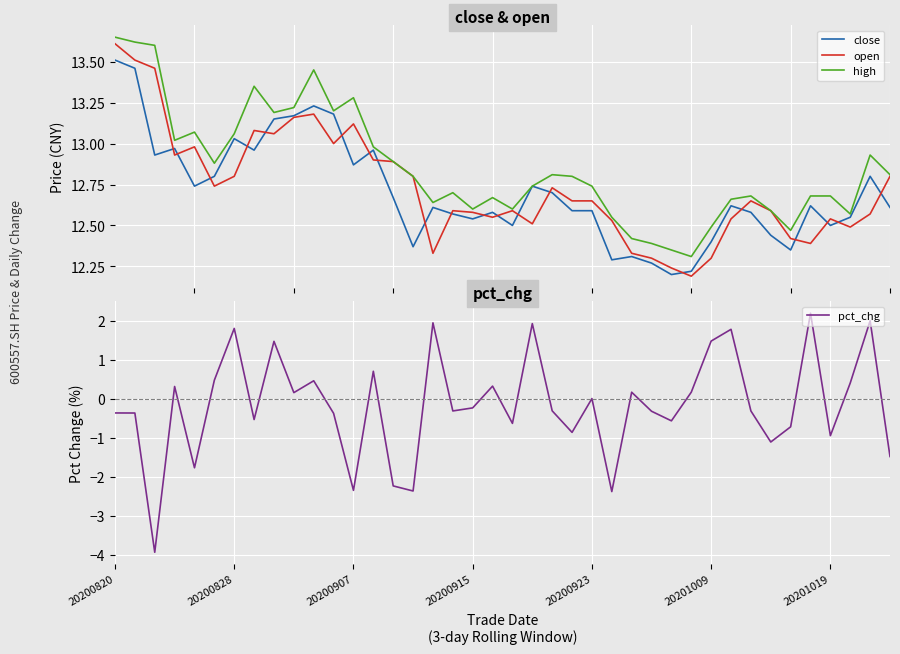

What is the difference between the second highest and second lowest values in the high series?

1.3